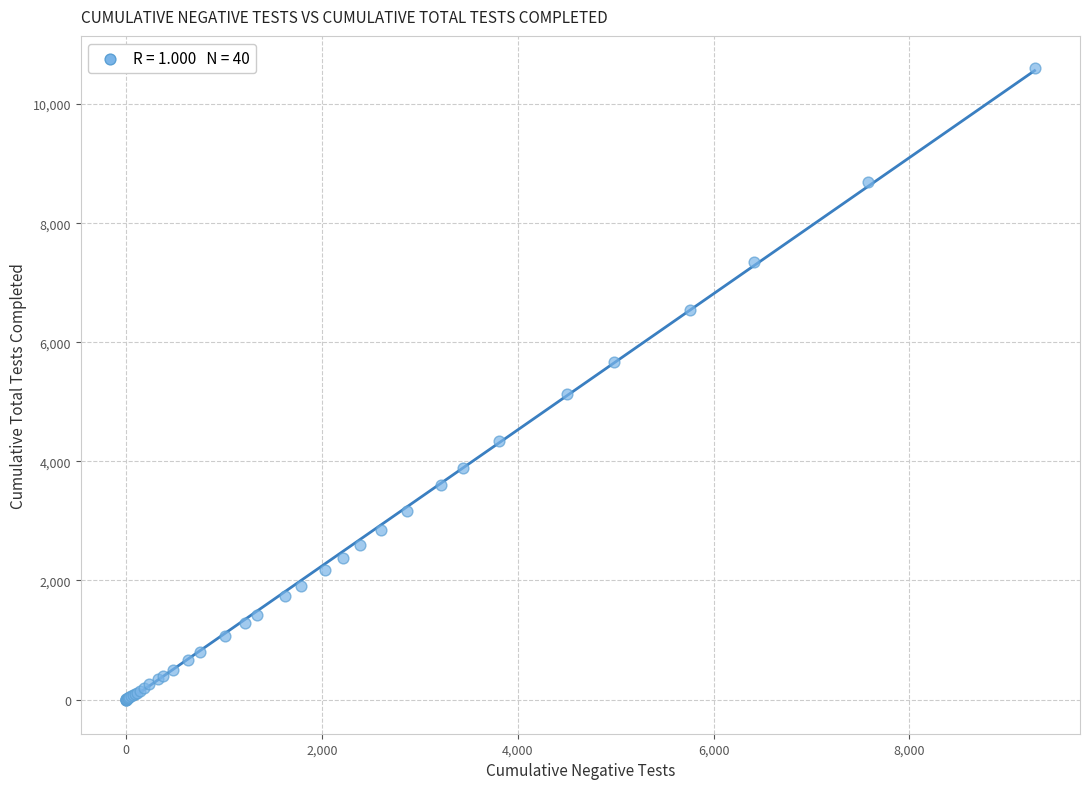

What Y value in the scatter plot is closest to 5306?

5131